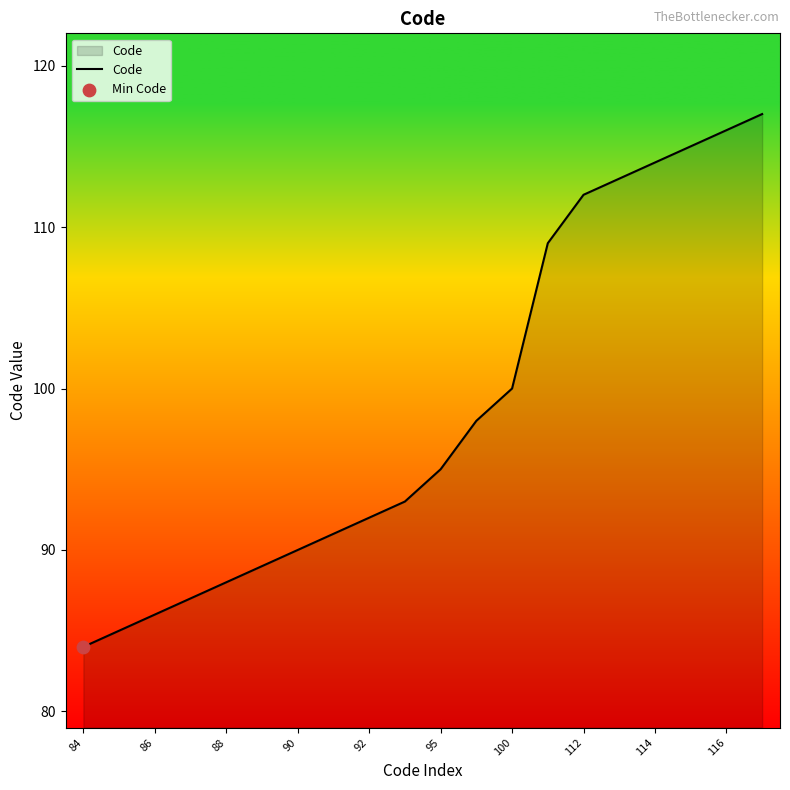

What is the smallest value displayed?

84